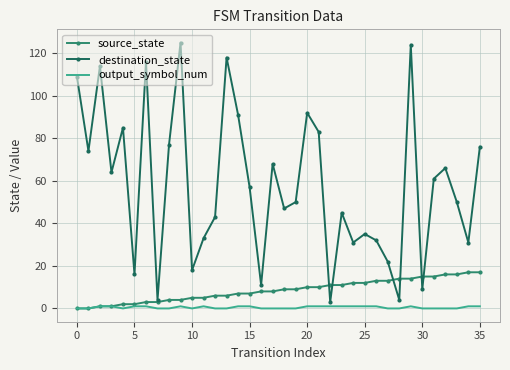

List the series in order of their peak value, highest first.

destination_state, source_state, output_symbol_num